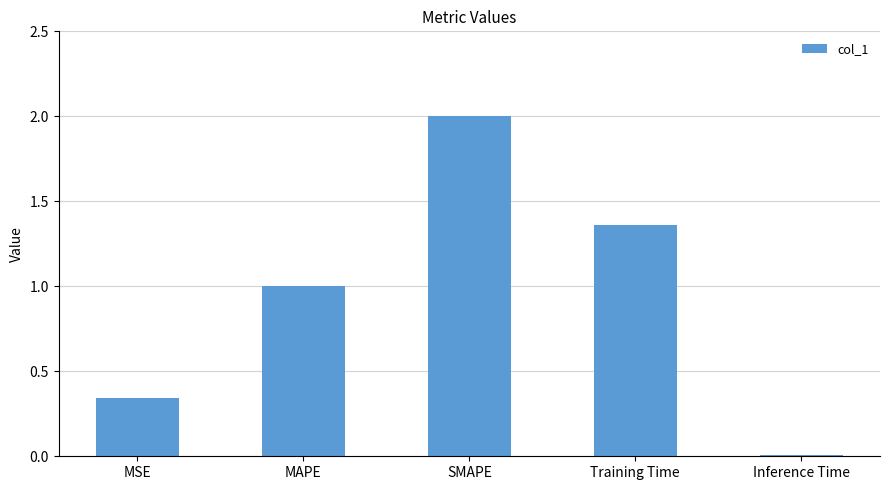

What is the label of the 4th bar from the right?

MAPE